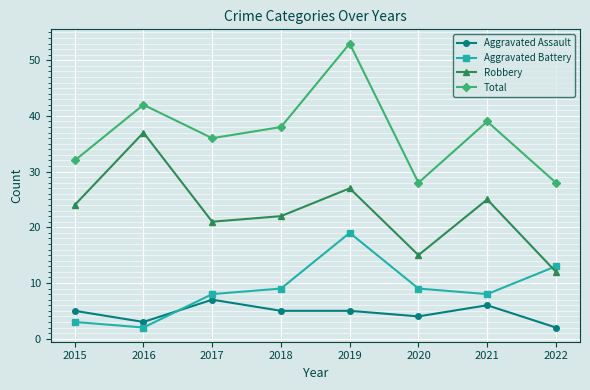

At 2018, list the series in order from largest to smallest.

Total, Robbery, Aggravated Battery, Aggravated Assault